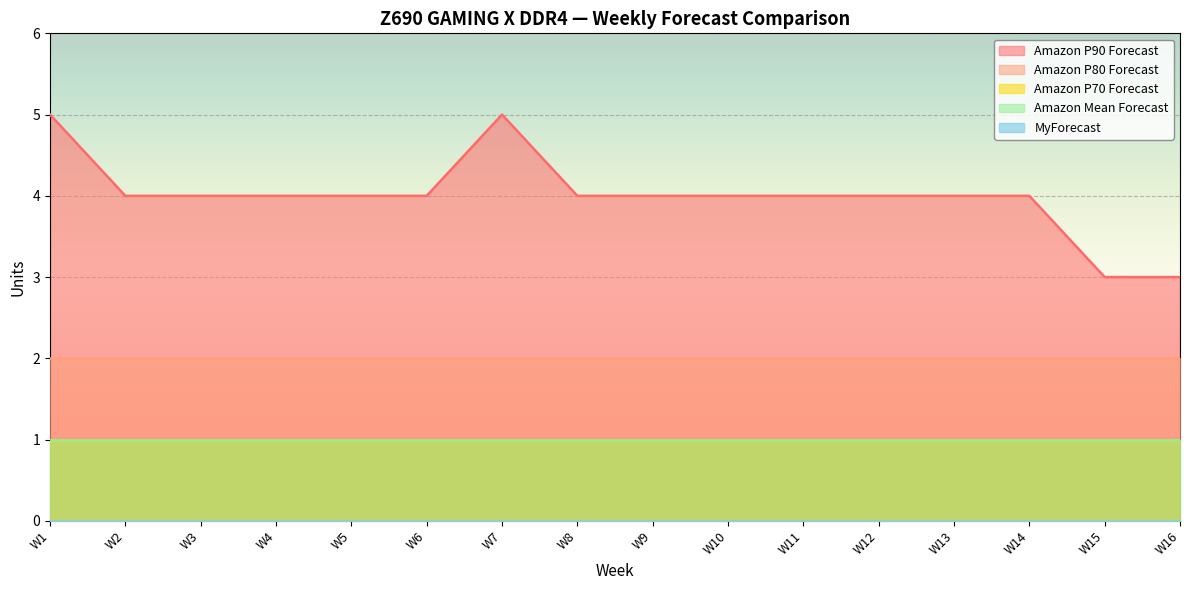

True or false: Amazon P90 Forecast and Amazon P80 Forecast intersect in this chart.

False